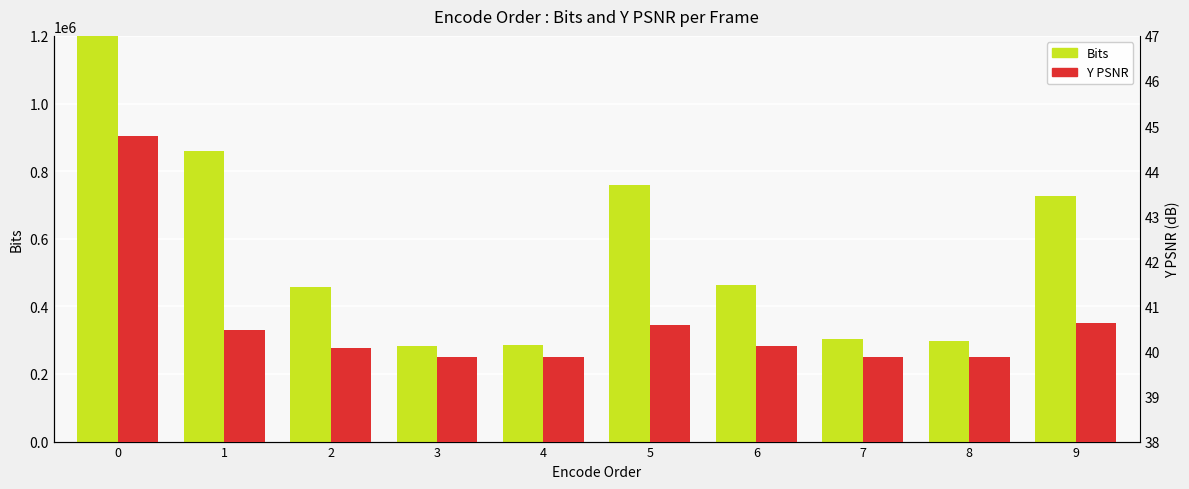

List the series in order of their peak value, lowest first.

Y PSNR, Bits